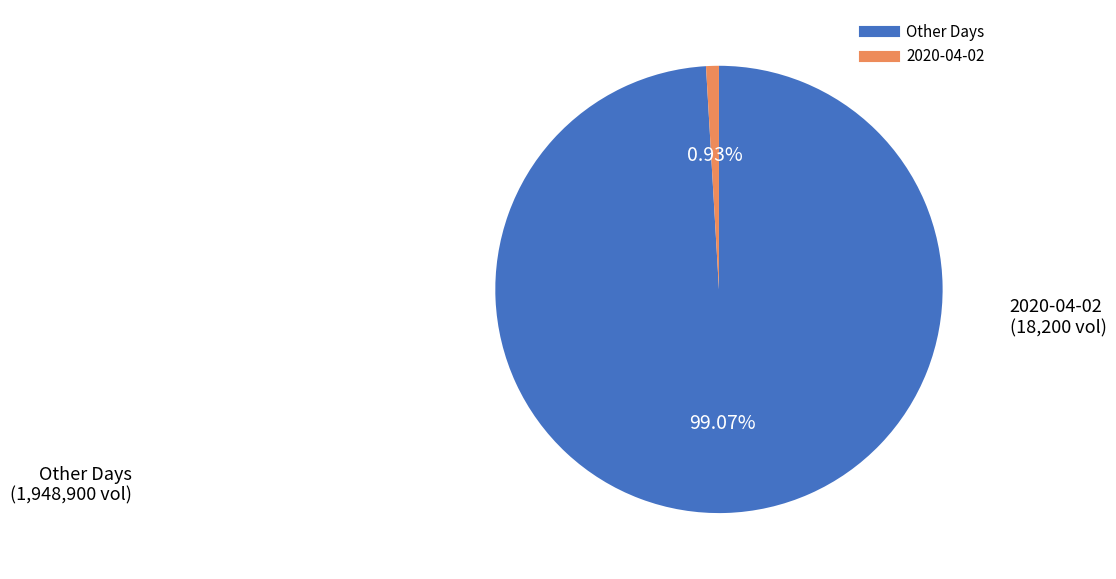

Does any single category account for the majority?

Yes